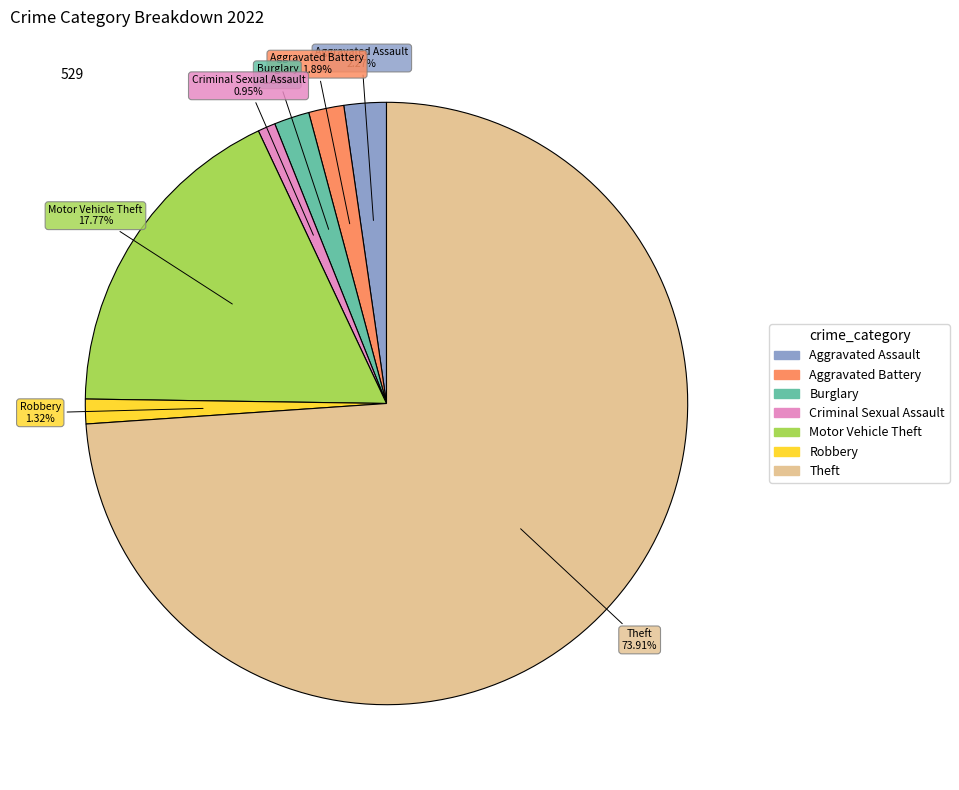

Is it true that Robbery is 1% of the pie?

True